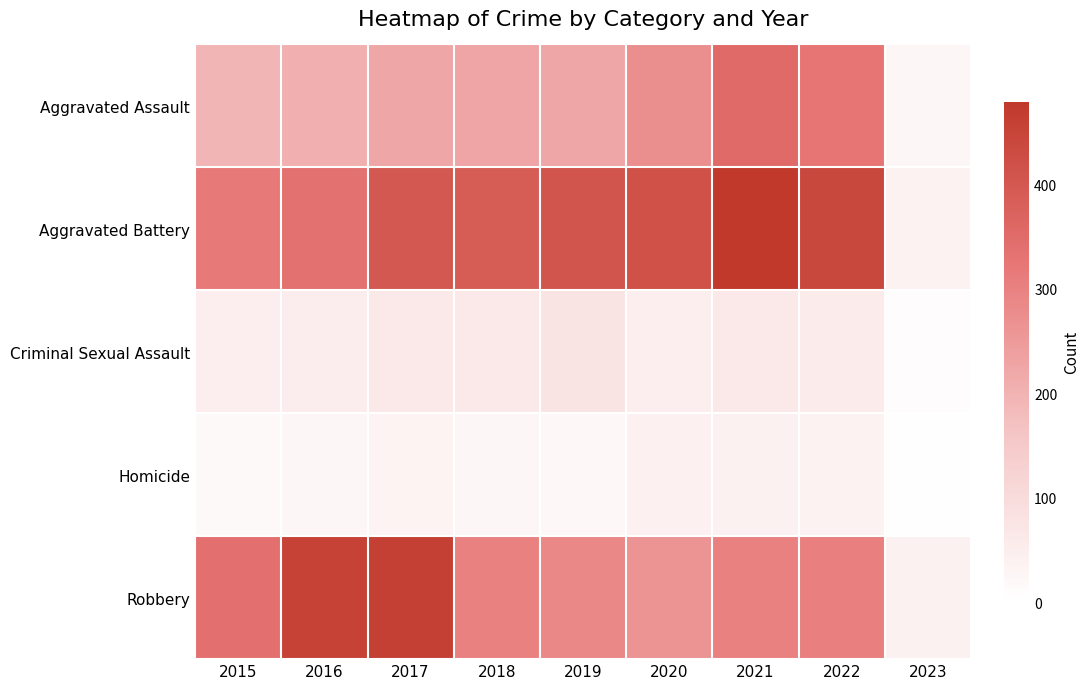

At how many categories does at least one series exceed 6?

9